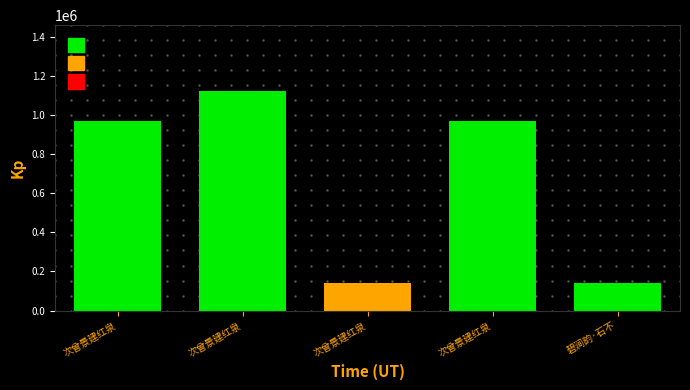

What is the minimum value shown in the chart?

140187